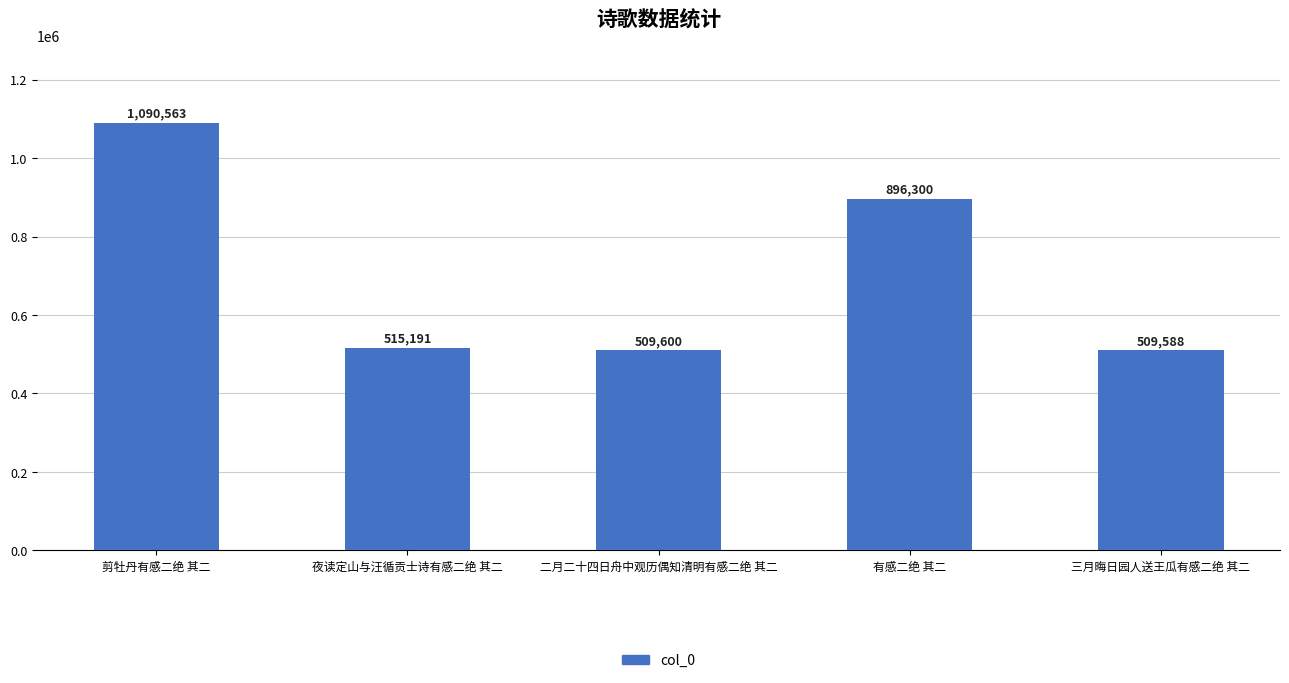

Approximately how many times larger is the value at 二月二十四日舟中观历偶知清明有感二绝 其二 compared to 夜读定山与汪循贡士诗有感二绝 其二?

1.0